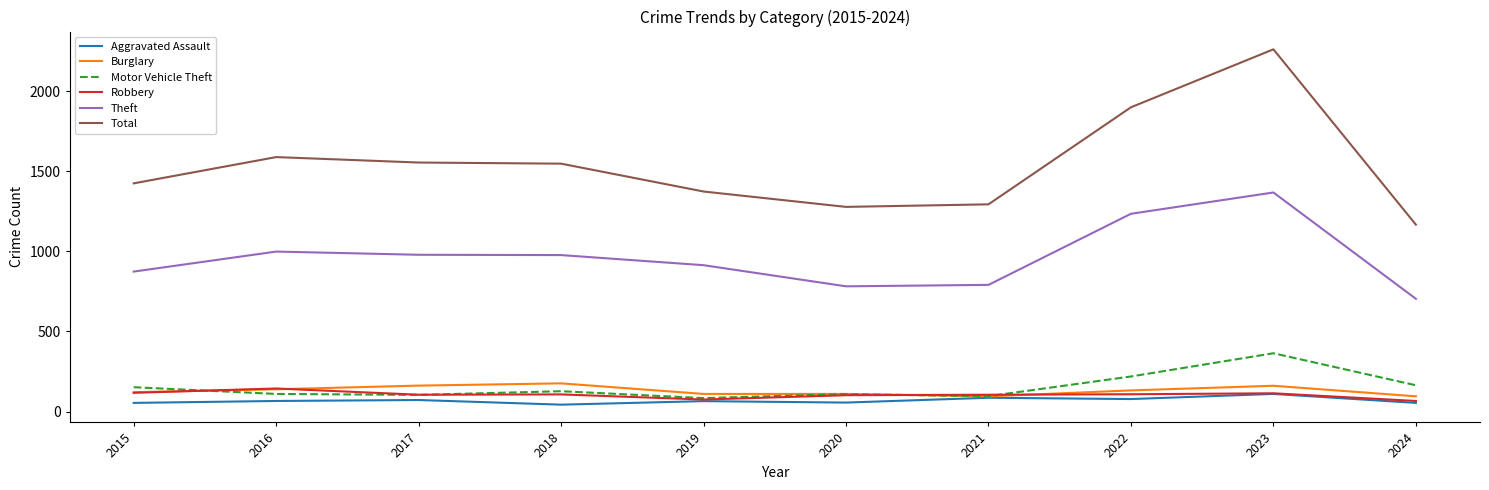

What is the maximum value for Theft?

1368